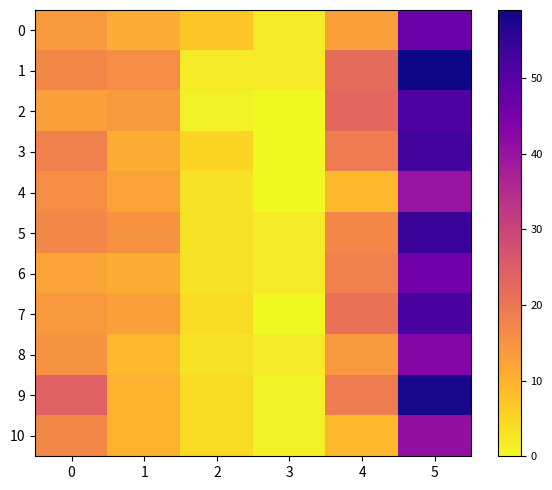

Reading left to right, transcribe all the data shown in this chart.

0: 0=14	1=11	2=7	3=2	4=13	5=47
1: 0=17	1=16	2=2	3=2	4=22	5=59
2: 0=13	1=14	2=1	3=0	4=23	5=51
3: 0=18	1=11	2=5	3=0	4=19	5=53
4: 0=16	1=12	2=3	3=0	4=9	5=40
5: 0=17	1=15	2=3	3=2	4=17	5=54
6: 0=12	1=11	2=3	3=2	4=18	5=46
7: 0=14	1=13	2=4	3=0	4=21	5=52
8: 0=15	1=9	2=3	3=2	4=14	5=43
9: 0=24	1=10	2=4	3=1	4=19	5=58
10: 0=17	1=10	2=4	3=1	4=9	5=41